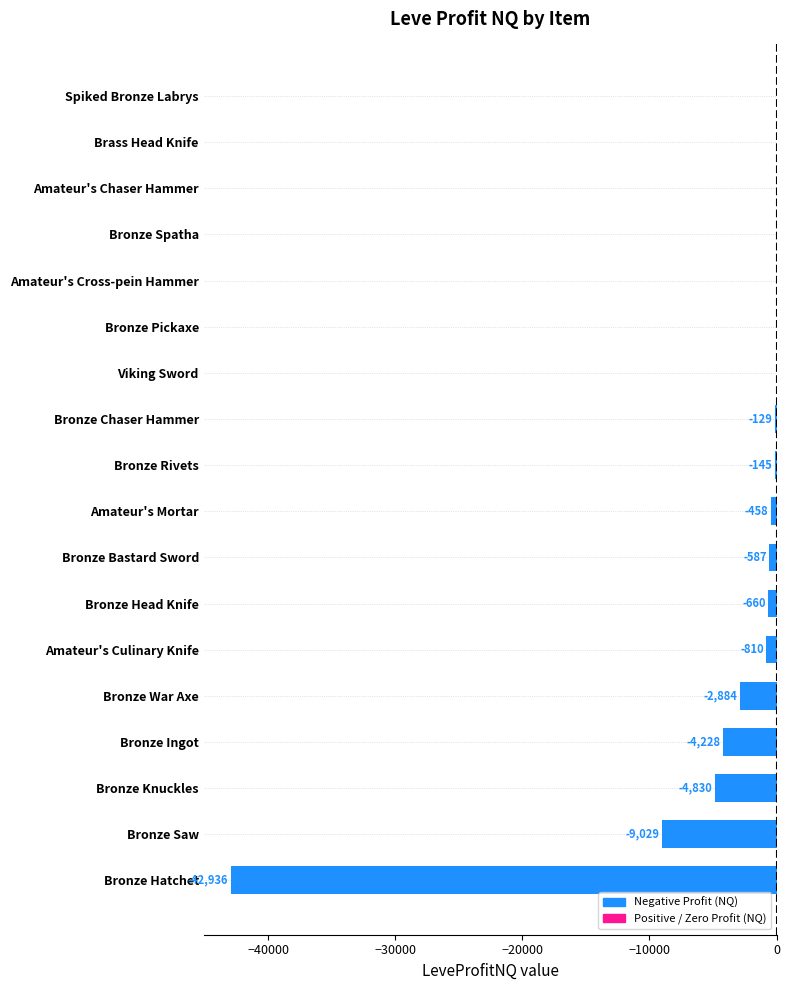

What is the sum of the values at Bronze Ingot and Viking Sword?

-4228.0